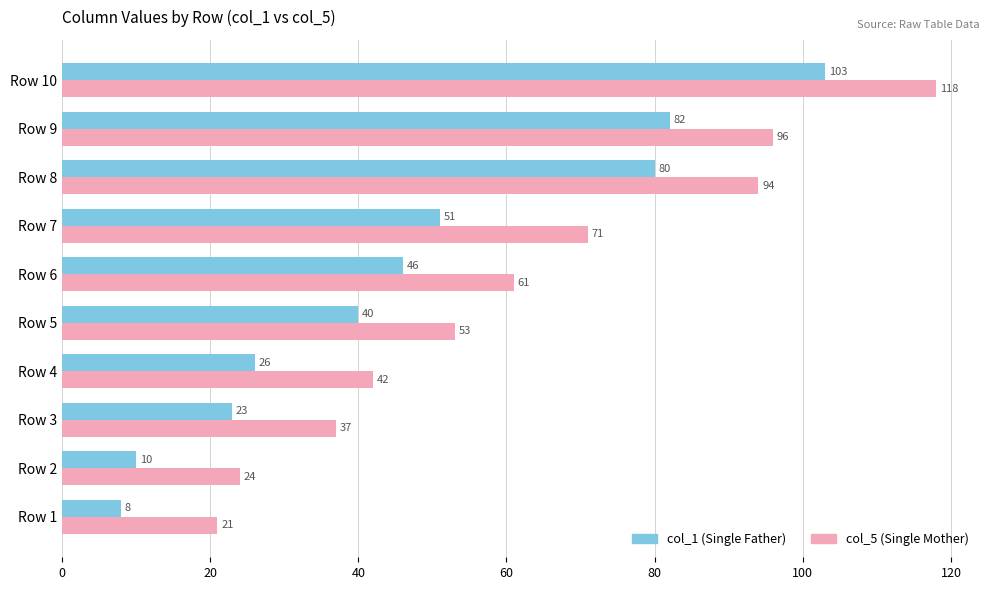

At which category is the sum across all series the highest?

Row 10